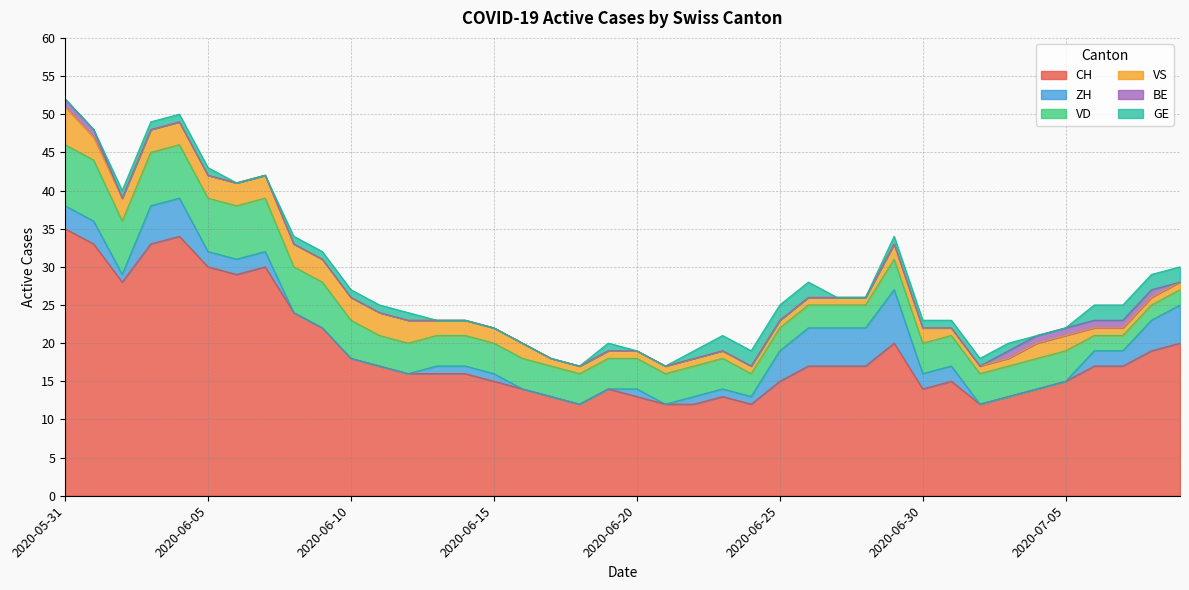

At how many categories does at least one series exceed 17?

14